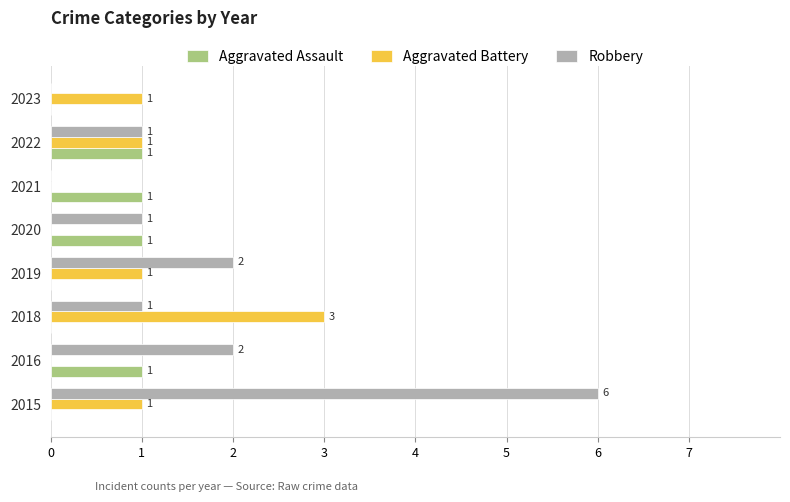

What value does the Aggravated Battery series have at 2018?

3